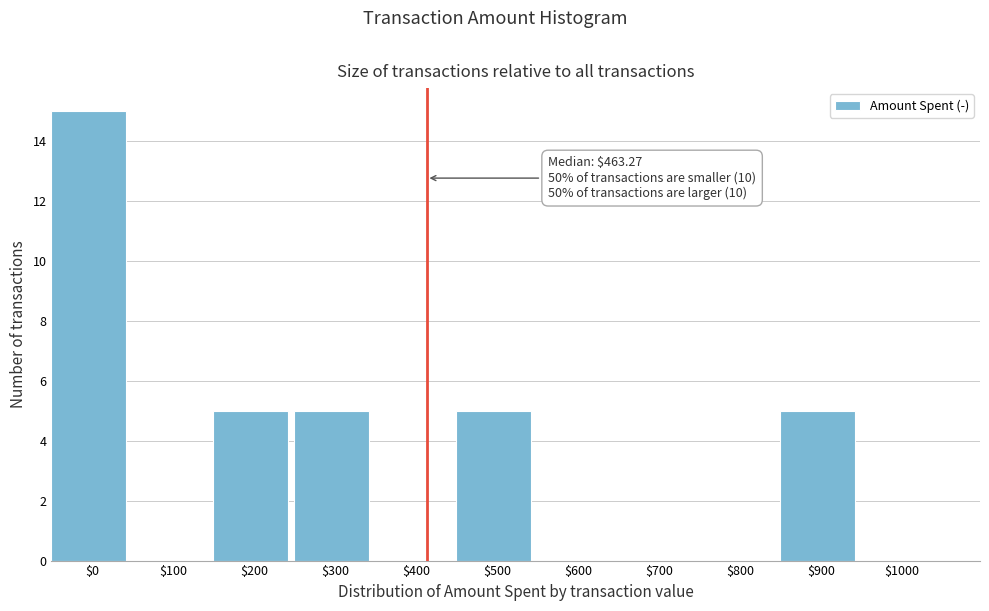

What is the sum of all values?

35